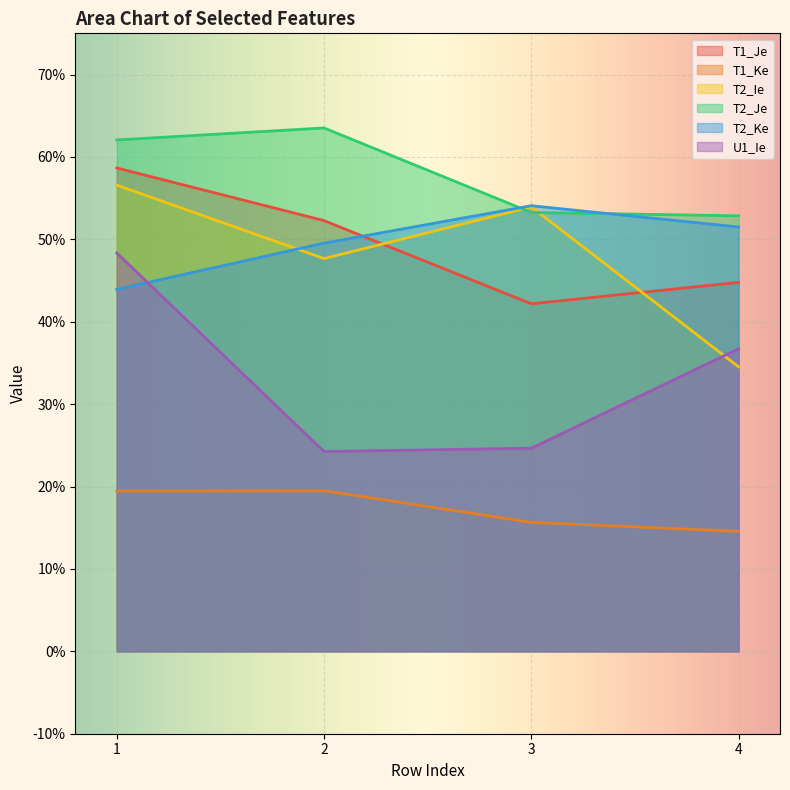

Between 2 and 3, which is larger?

2